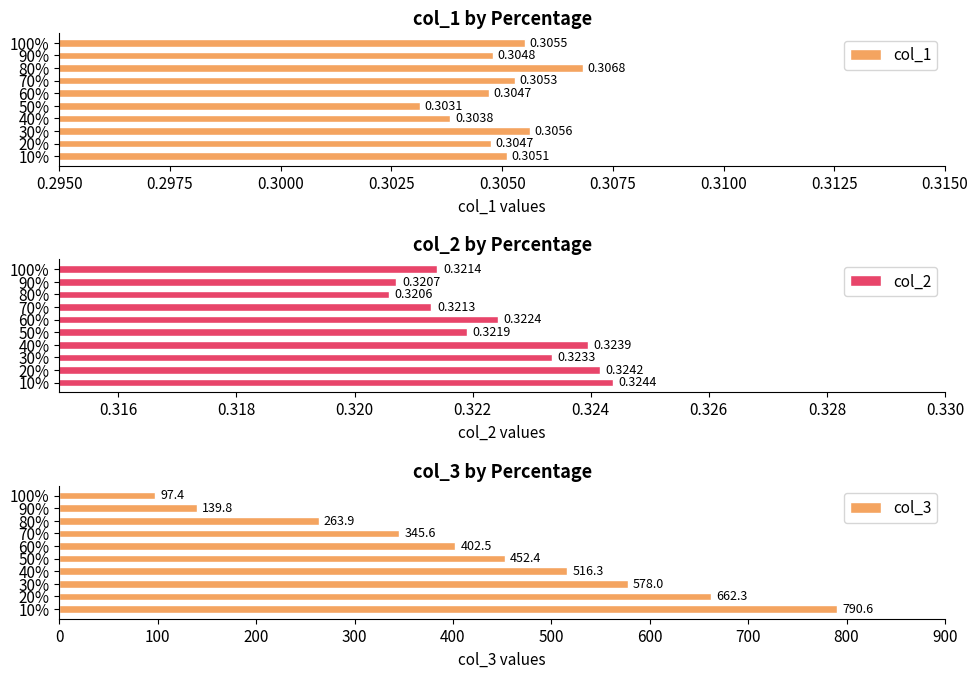

What is the greatest value displayed?

790.6